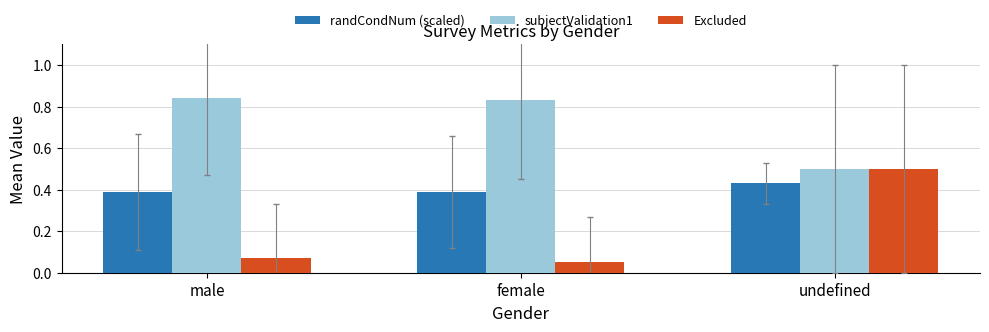

What is the lowest value of the subjectValidation1 series?

0.5